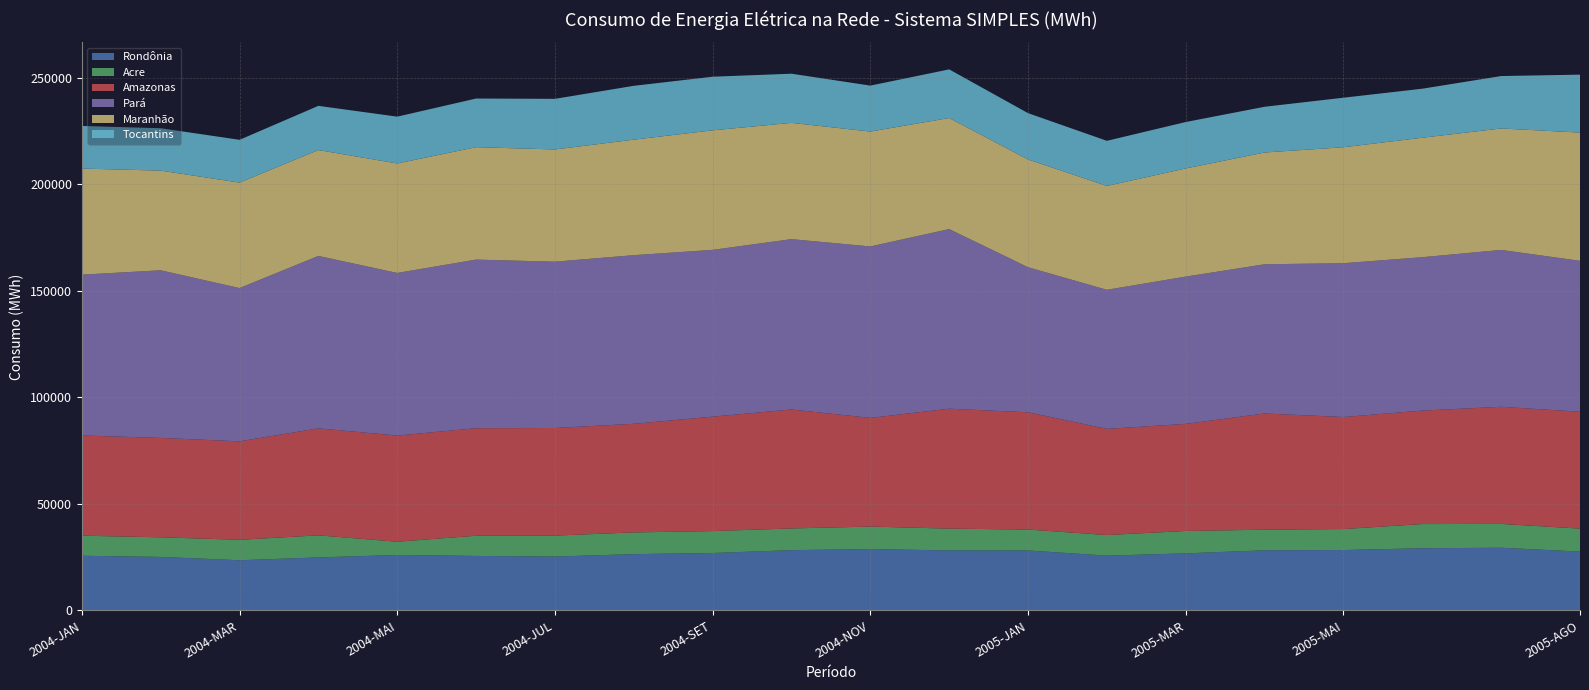

Reading left to right, what are all the values shown in this chart?

Rondônia: 25659.0	25126.0	23565.0	24884.0	26045.0	25584.0	25304.0	26432.0	26958.0	28295.0	28805.0	28176.0	28155.0	25726.0	26790.0	28243.0	28353.0	29192.0	29428.0	27634.0
Acre: 9428.3	9189.9	9586.5	10356.0	6205.4	9480.6	9813.7	10188.1	10278.0	10180.5	10548.0	10215.0	9801.4	9660.0	10502.5	9648.0	9845.3	11345.0	11178.0	10771.1
Amazonas: 47019.0	46640.6	46204.0	50202.0	49832.0	50444.0	50497.0	50963.8	53701.4	55830.3	51006.5	56277.7	55030.9	49819.6	50248.2	54528.6	52558.9	53242.9	54958.8	54838.2
Pará: 75448.4	78653.9	71905.2	80899.5	76277.1	79108.3	78027.5	79107.0	78248.6	79915.0	80430.0	84266.1	68048.5	65239.3	69103.1	70008.6	72168.5	71964.6	73598.4	70800.1
Maranhão: 49767.0	46753.0	49481.0	49675.0	51359.9	52748.0	52654.1	54200.0	56076.5	54554.2	53904.7	52110.5	50542.3	48735.2	50744.8	52440.8	54402.7	56044.4	56981.5	60163.2
Tocantins: 19993.7	19893.2	20075.2	20738.9	21963.6	22823.1	23742.8	25266.2	25153.8	23057.5	21559.3	22819.9	21750.9	21163.7	21777.5	21455.7	23243.6	23005.8	24589.5	27186.9